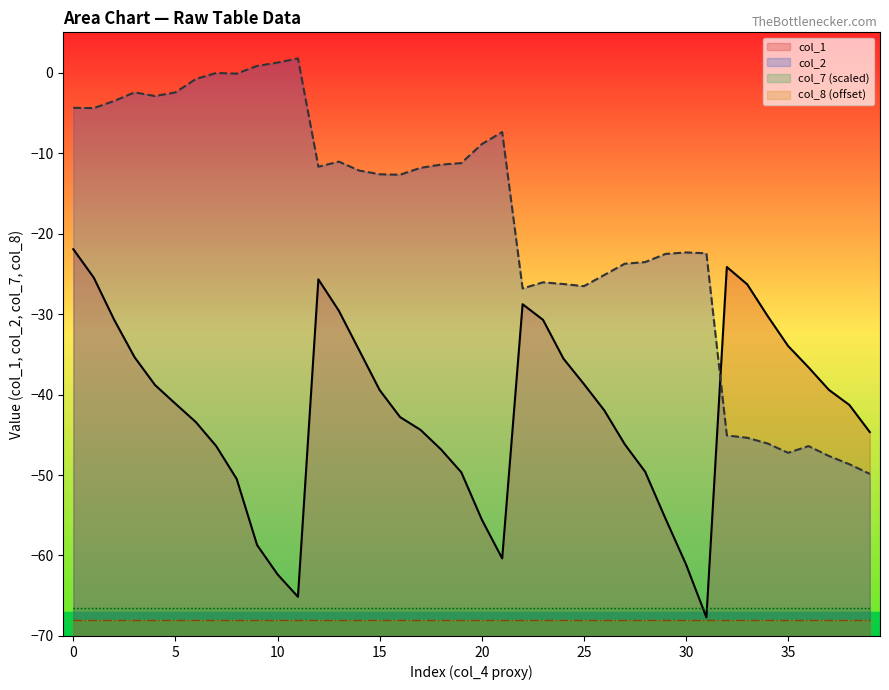

Which series has the largest range (max minus min)?

col_2